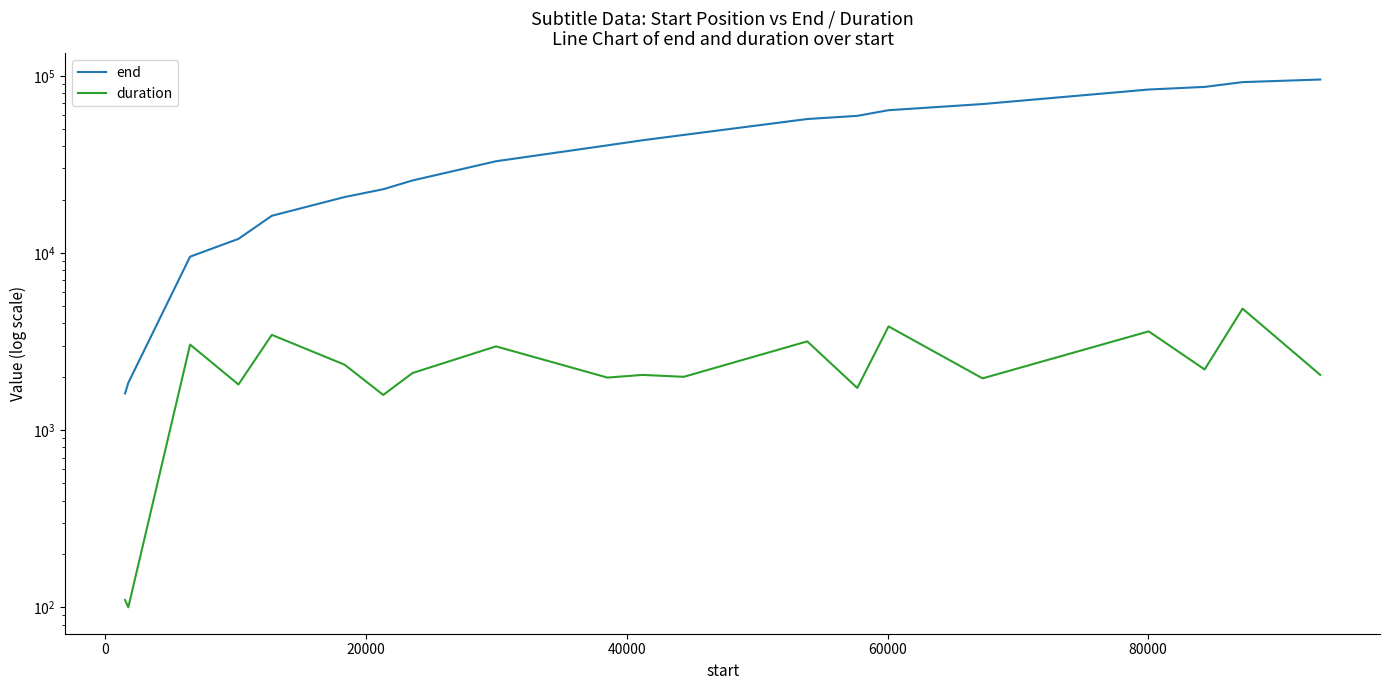

What is the sum of all duration values?

46950